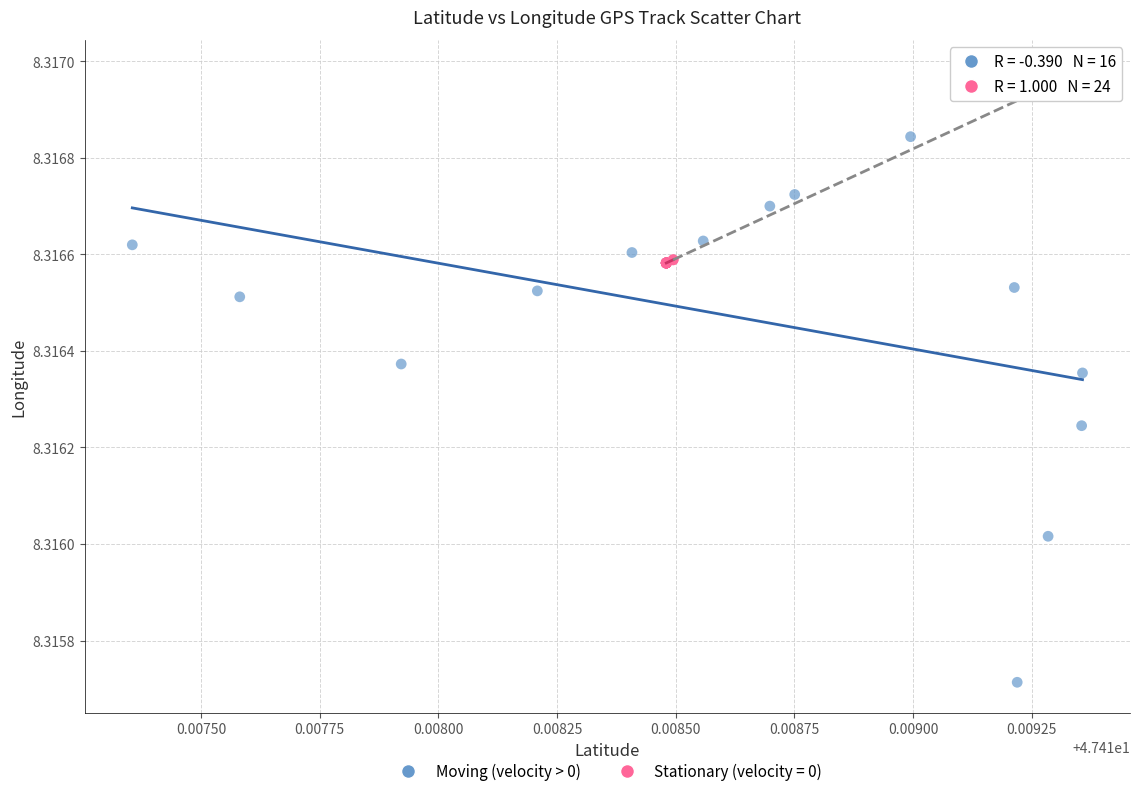

Which series contains the highest Y value?

Moving (velocity > 0)